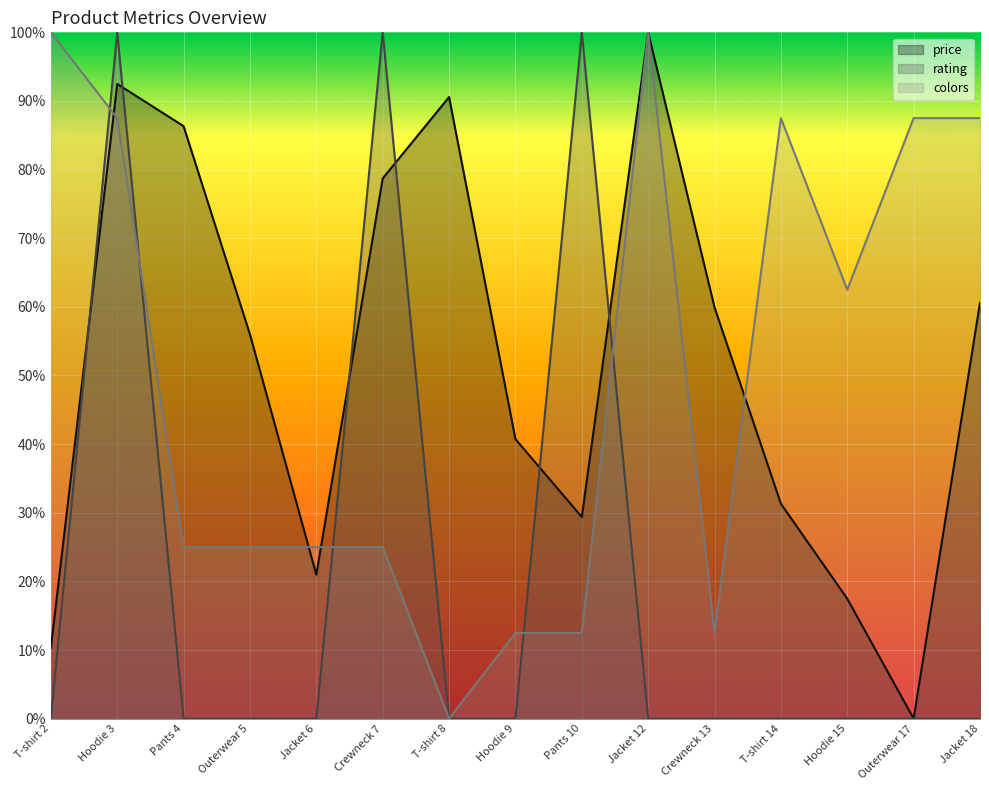

The colors series shows 0.1 at Pants 4. True or false?

False